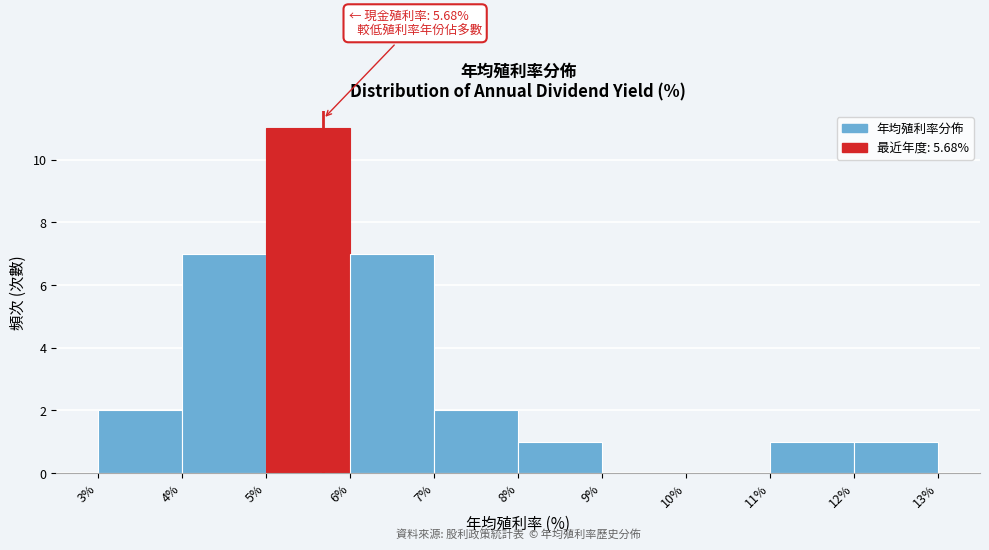

Over which range of the x-axis is the bar tallest?

5% to 6%